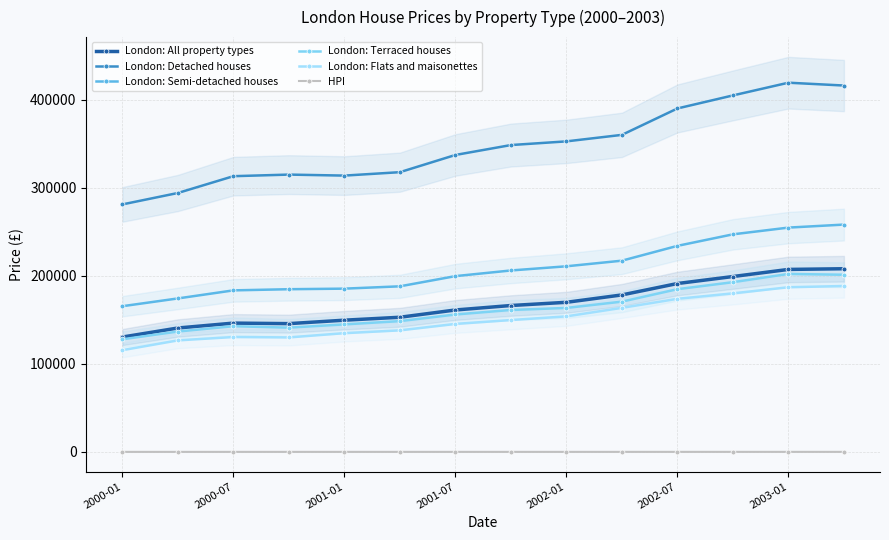

True or false: London: Semi-detached houses has a value of 233908.0 at 2002-07.

True